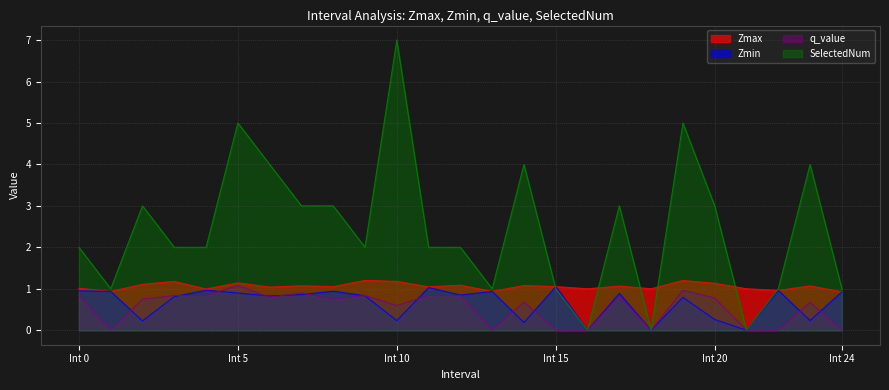

Does the chart have visible grid lines?

Yes